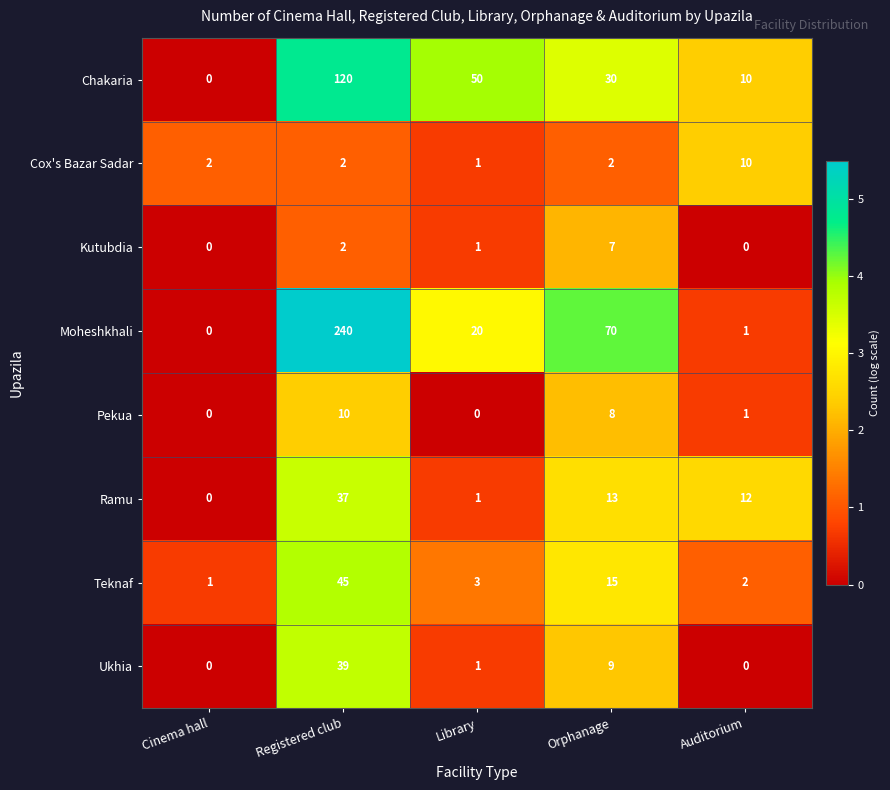

At which label does Teknaf first exceed 3?

Registered club